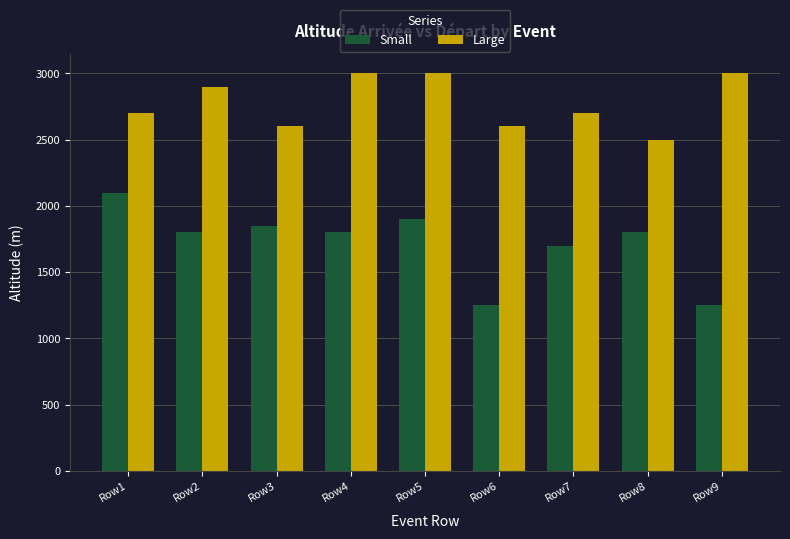

The value of Small at Row2 is 1197. True or false?

False